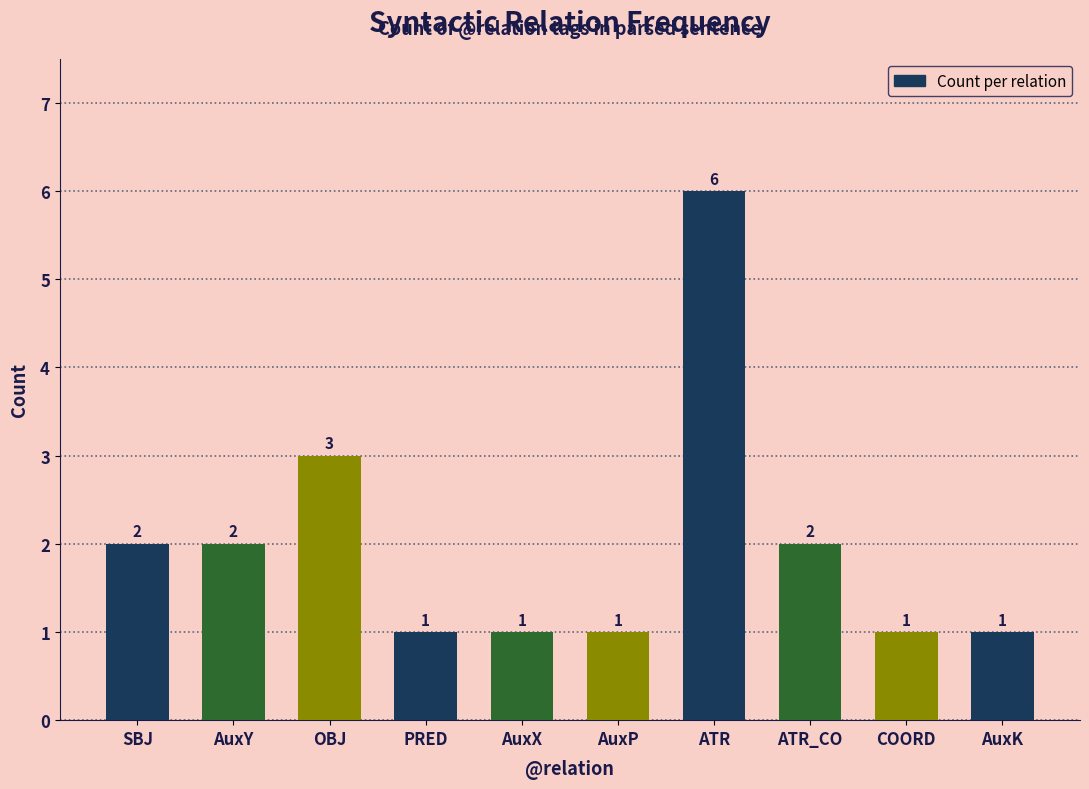

What is the change in value from OBJ to AuxK?

-2